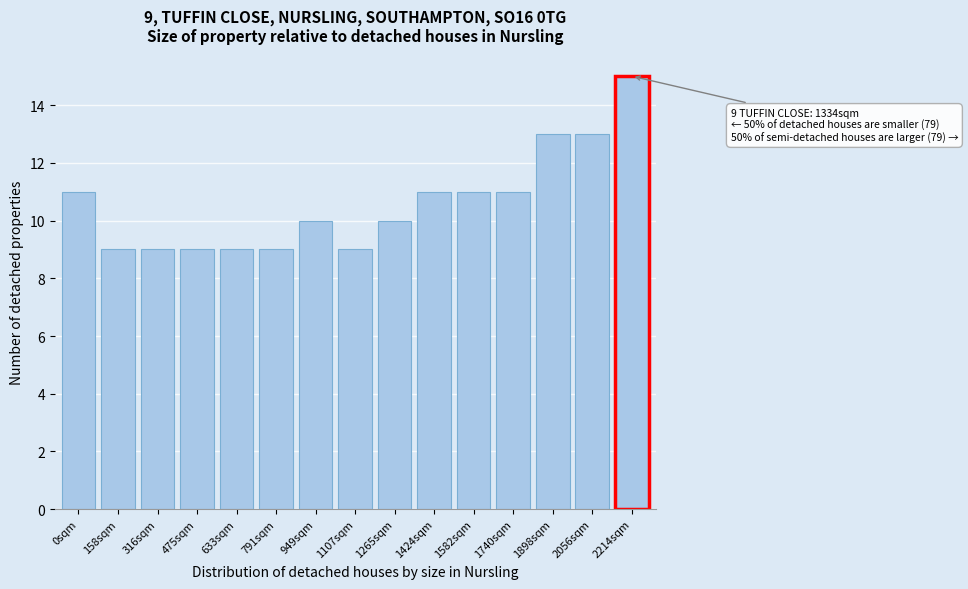

Reading left to right, transcribe all the data shown in this chart.

11	9	9	9	9	9	10	9	10	11	11	11	13	13	15